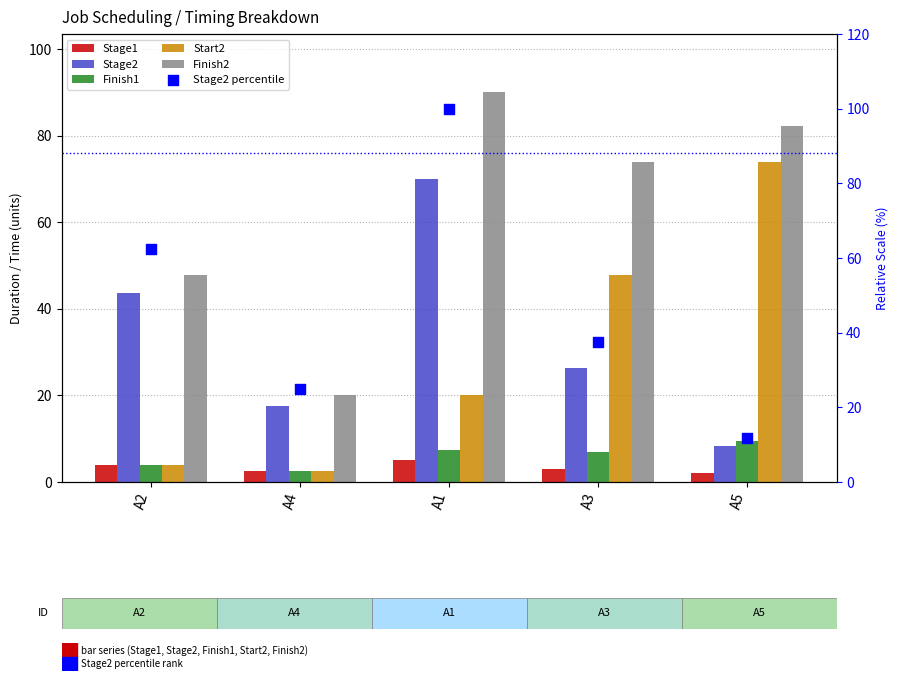

What are all the series names shown in the legend?

Stage1, Stage2, Finish1, Start2, Finish2, Stage2 percentile